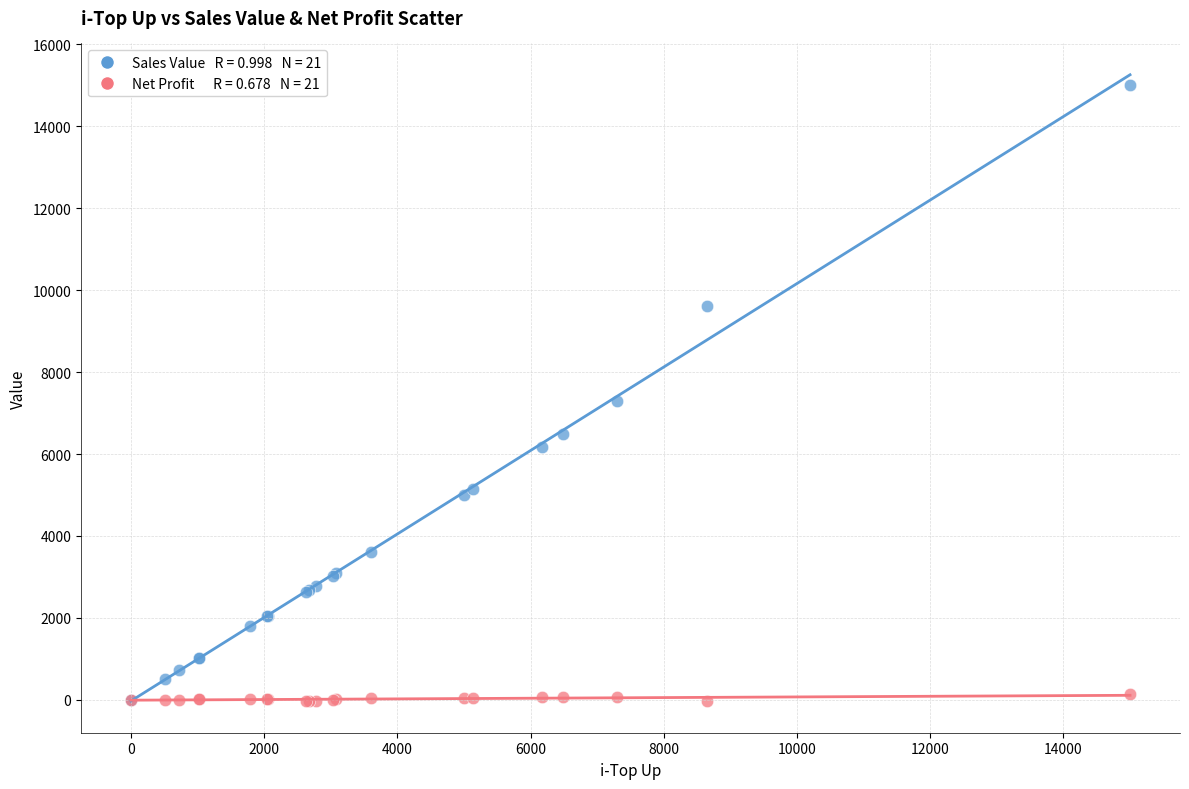

Across all series, what Y value is closest to 7481?

7299.0